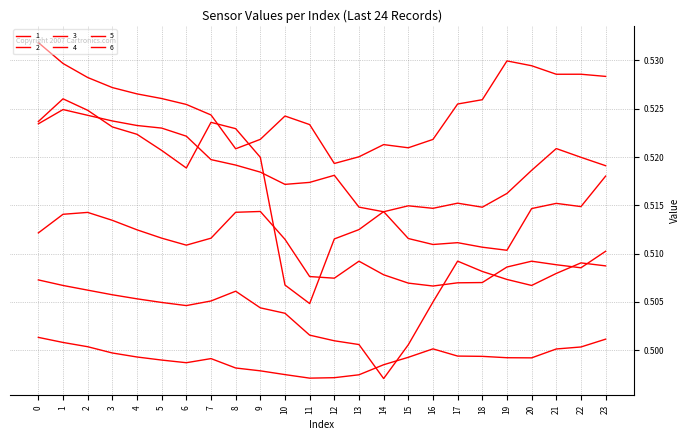

What is the value of the 2 point at the 22nd from the left?

0.5